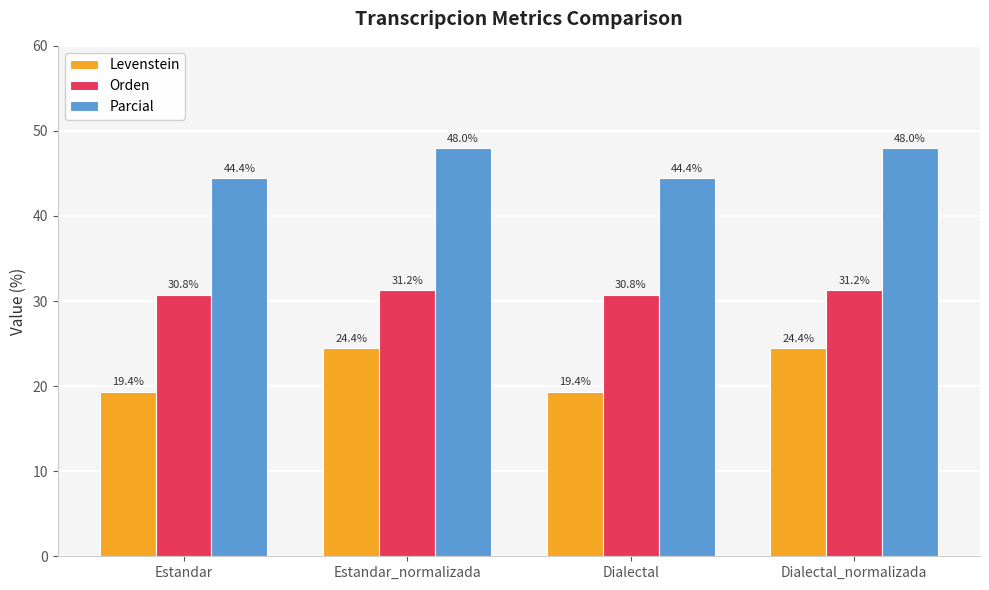

What is the difference between the maximum and minimum values in the Parcial series?

3.6